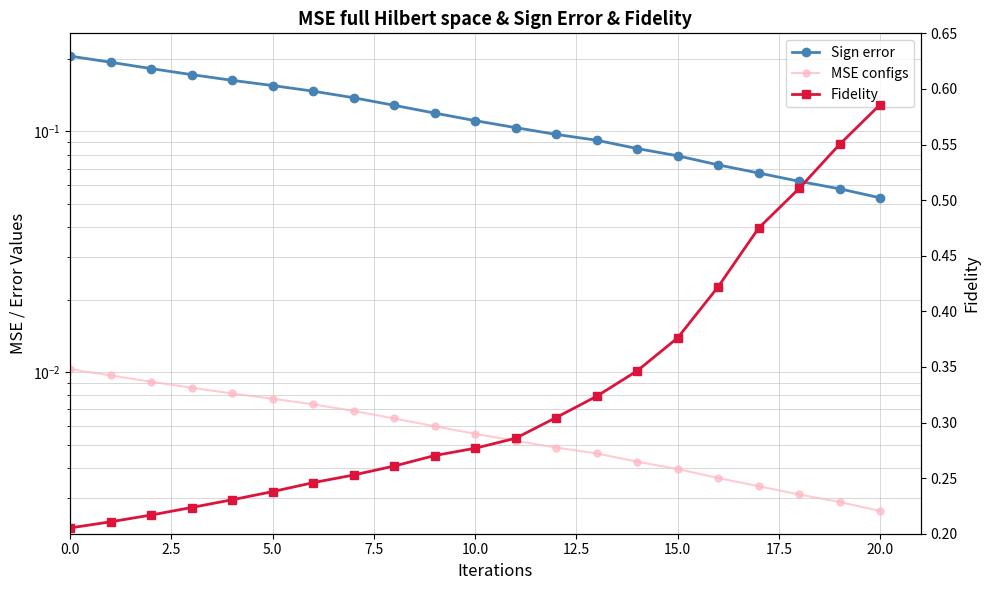

Rank the series by their maximum value, from highest to lowest.

Fidelity, Sign error, MSE configs